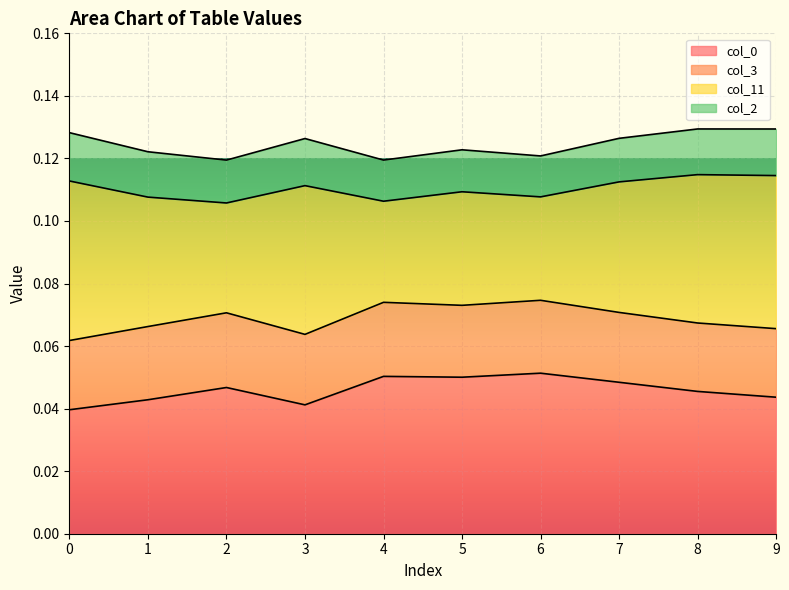

Count the col_0 values in the range 0 to 1.

10